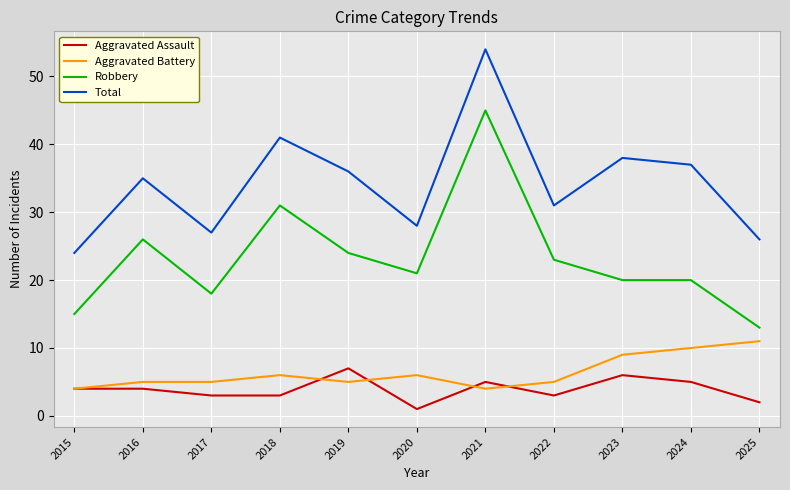

Is the value of Aggravated Assault at 2017 greater than the value of Robbery at 2022?

No